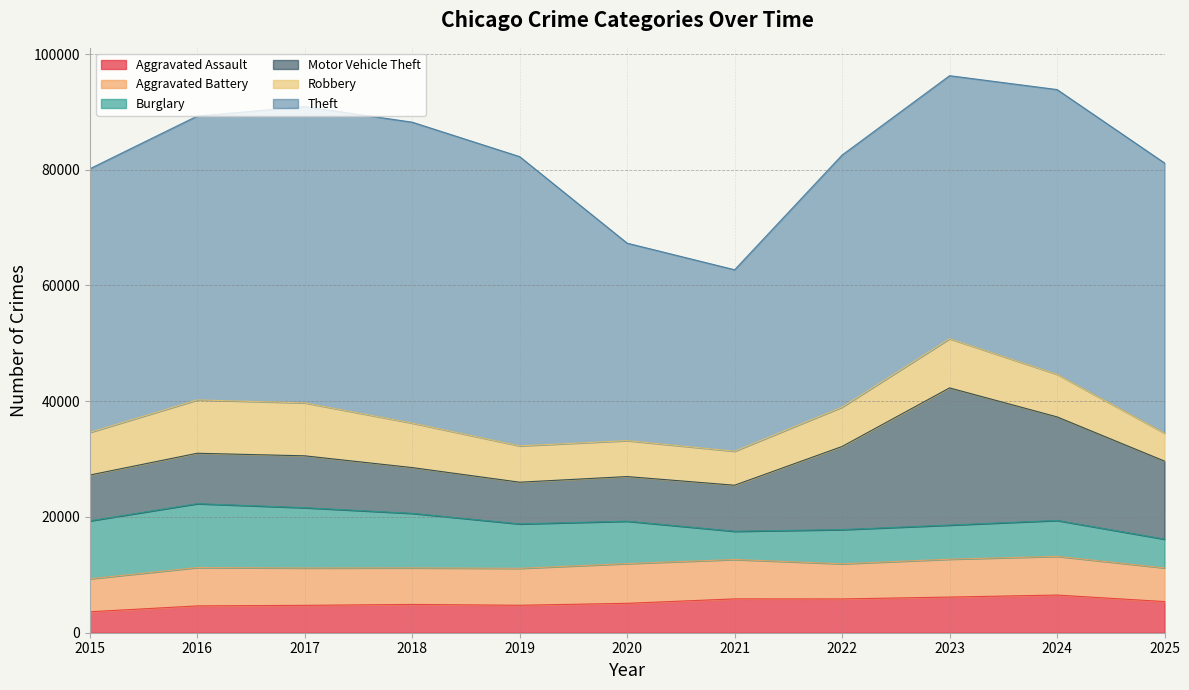

Reading left to right, transcribe all the data shown in this chart.

Aggravated Assault: 3620	4635	4731	4888	4744	5082	5846	5838	6161	6508	5383
Aggravated Battery: 5701	6627	6454	6316	6381	6867	6806	6073	6545	6691	5826
Burglary: 10011	11038	10419	9423	7678	7325	4878	5906	5894	6203	4963
Motor Vehicle Theft: 7916	8712	8965	7908	7207	7710	7957	14365	23704	17895	13484
Robbery: 7364	9218	9148	7690	6279	6207	5876	6813	8498	7353	4831
Theft: 45556	49052	51190	51995	49976	34120	31355	43546	45452	49207	46680